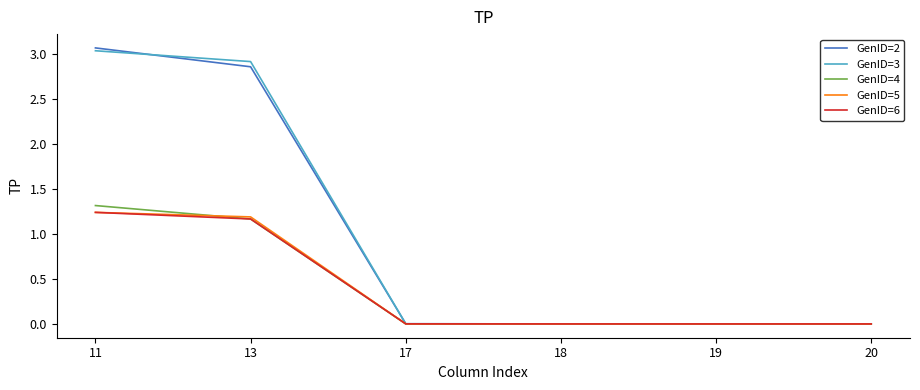

What is the average value of the GenID=6 series?

0.4